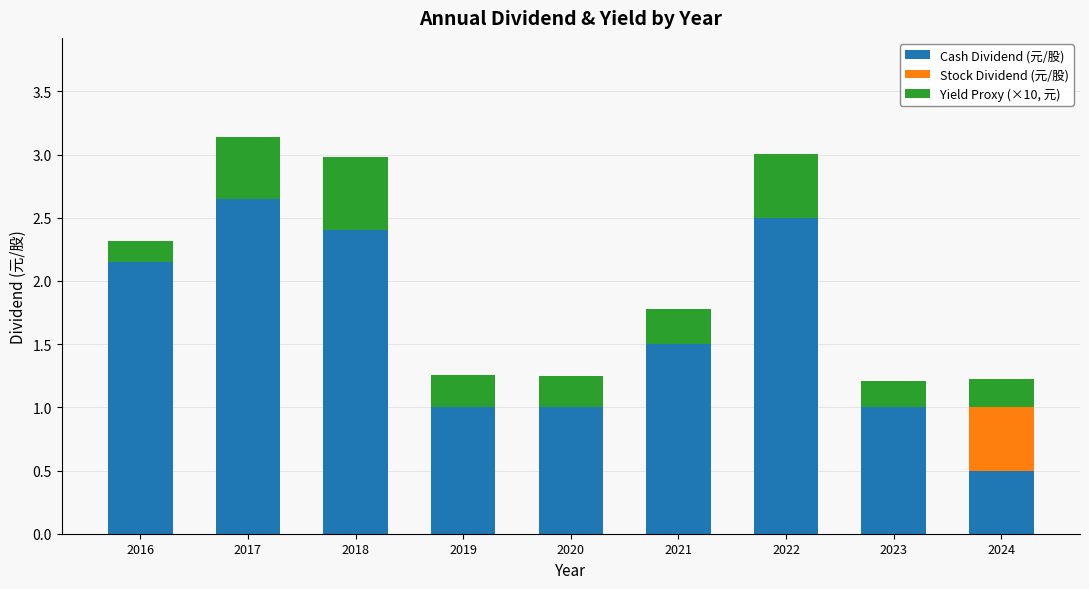

What is the total value across all series at 2020?

1.2